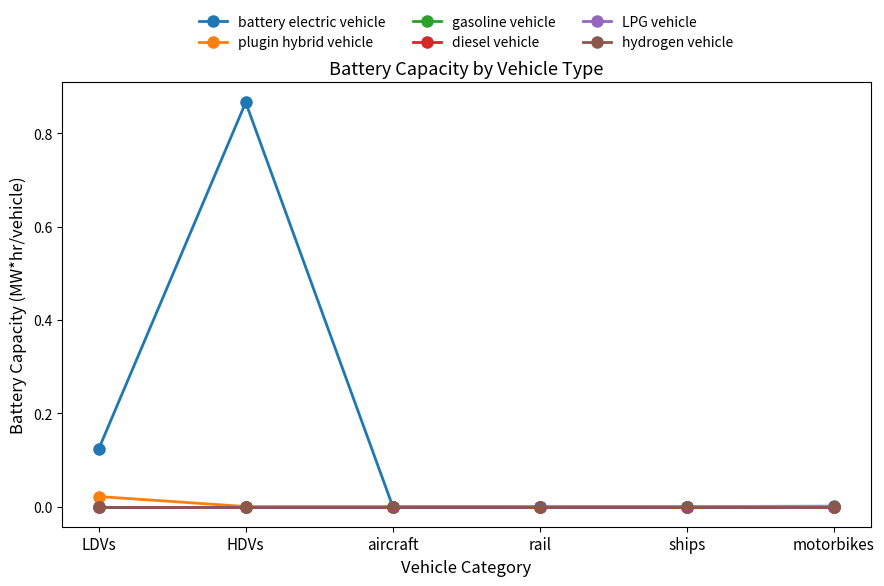

How many lines are shown in the chart?

6